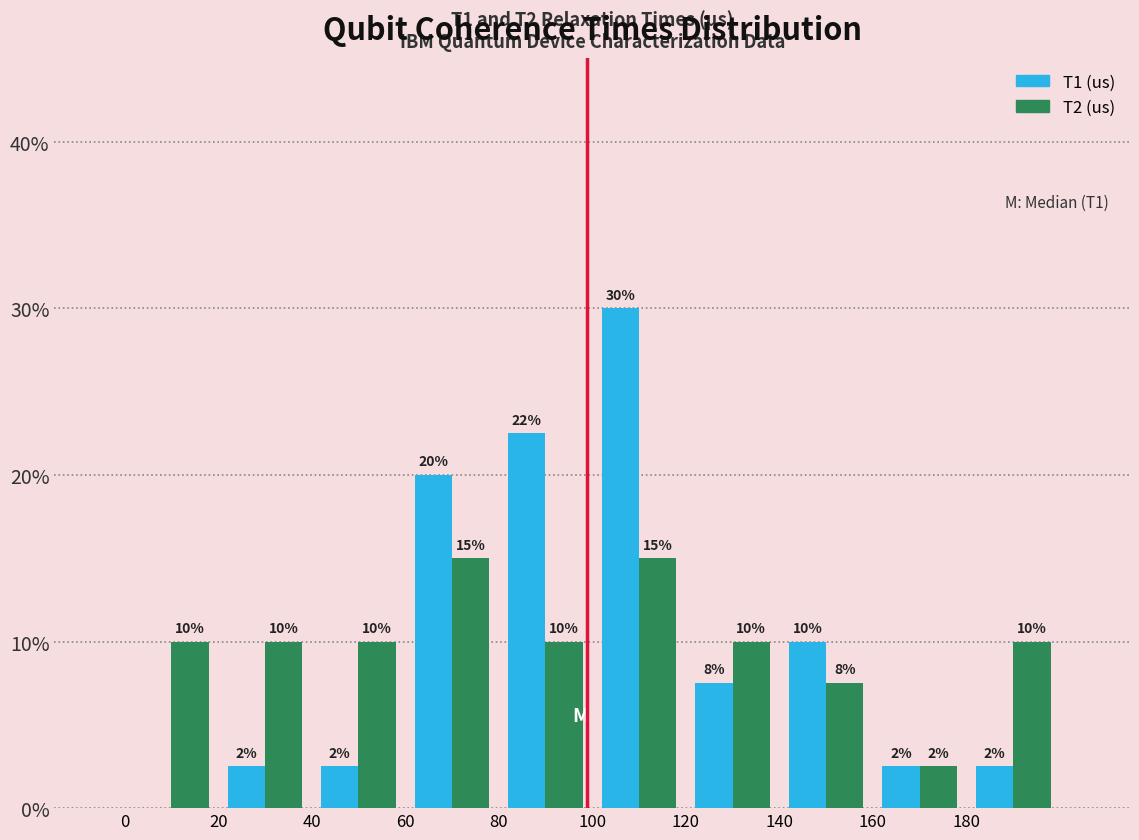

In the T1 (us) series, which range on the x-axis has the tallest bar?

100 to 120